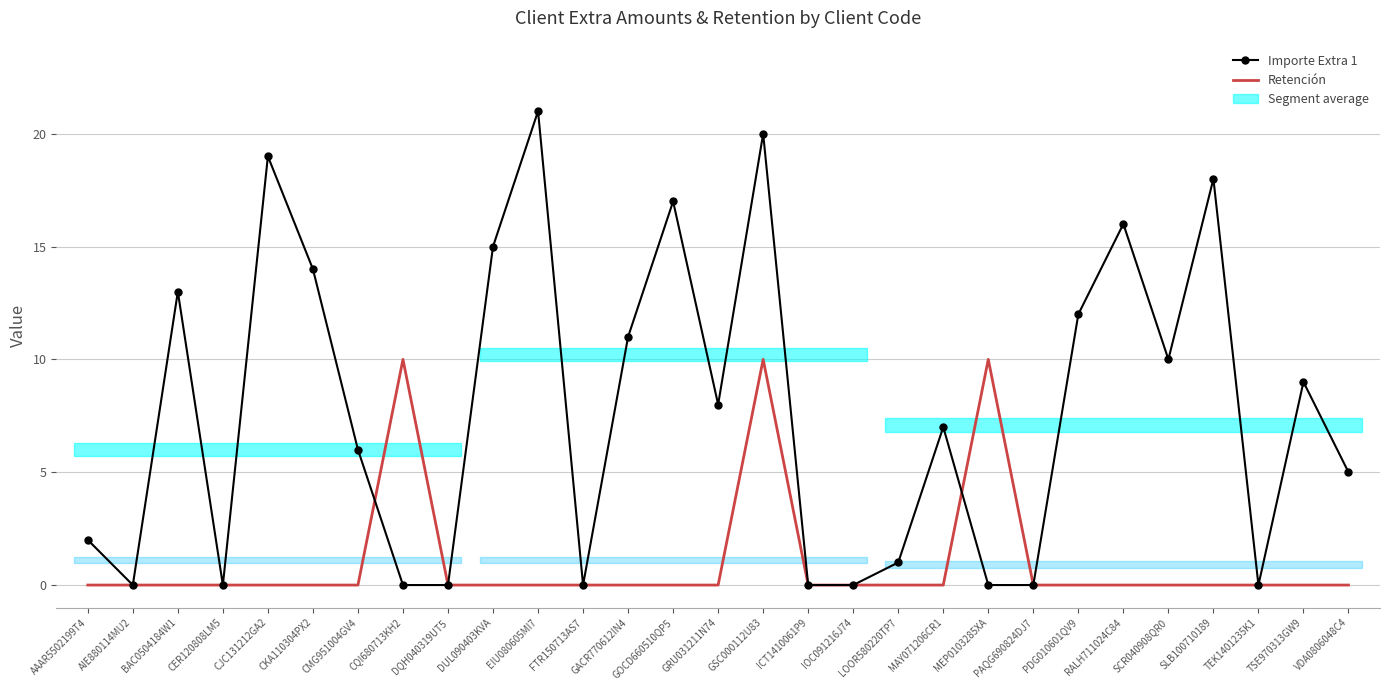

Which series ends up on top after the final intersection of Retención and Importe Extra 1?

Retención